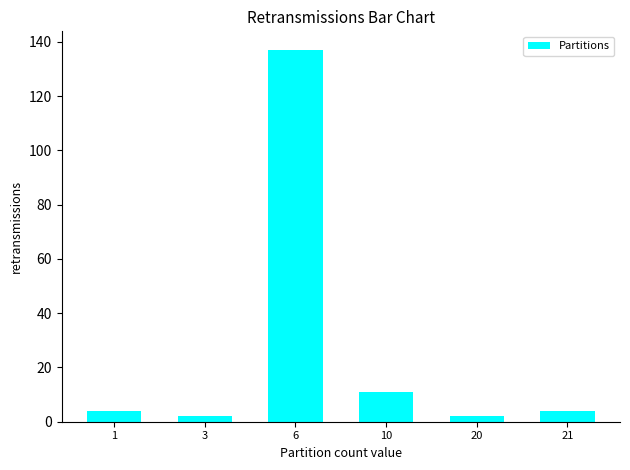

Reading left to right, list all the values displayed in this chart.

4	2	137	11	2	4